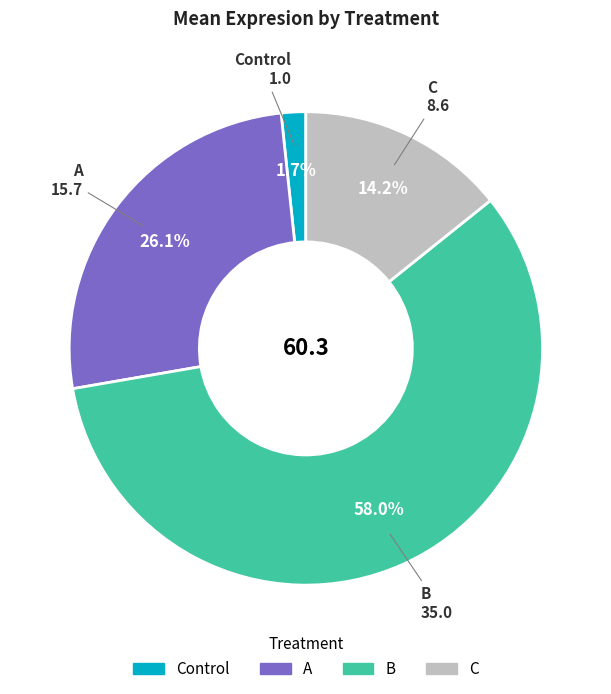

Is there any slice that represents more than half of the pie?

Yes